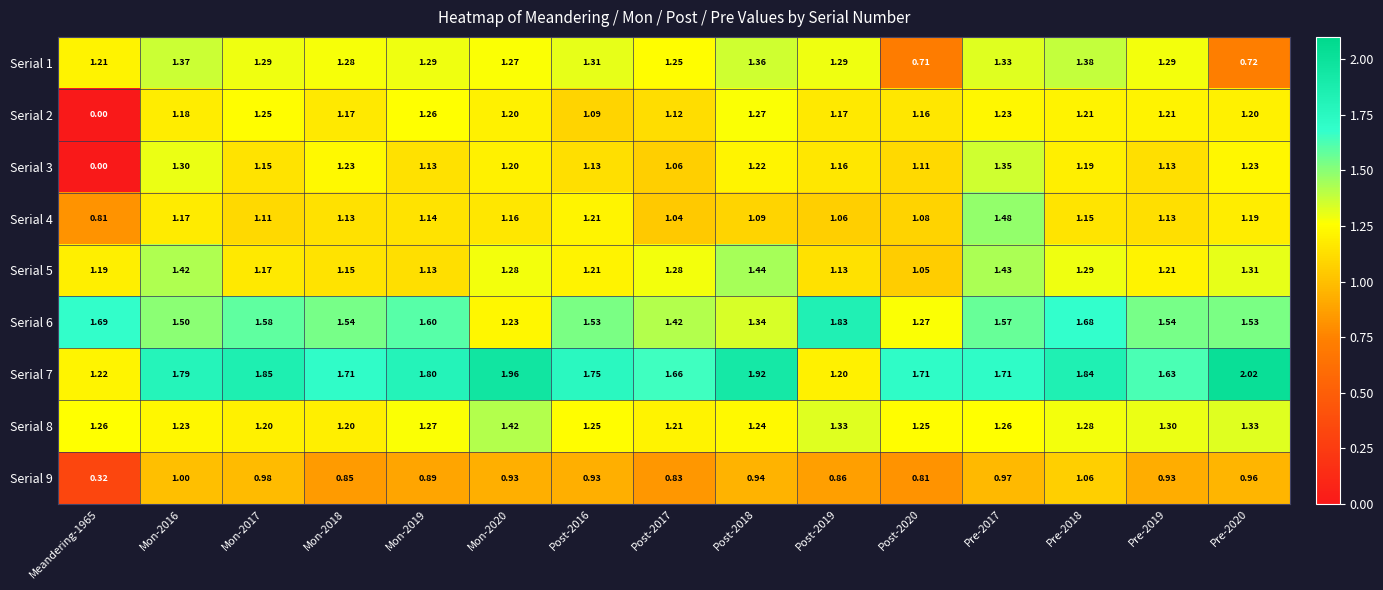

Is the value of Serial 9 at Mon-2017 greater than the value of Serial 1 at Pre-2020?

Yes